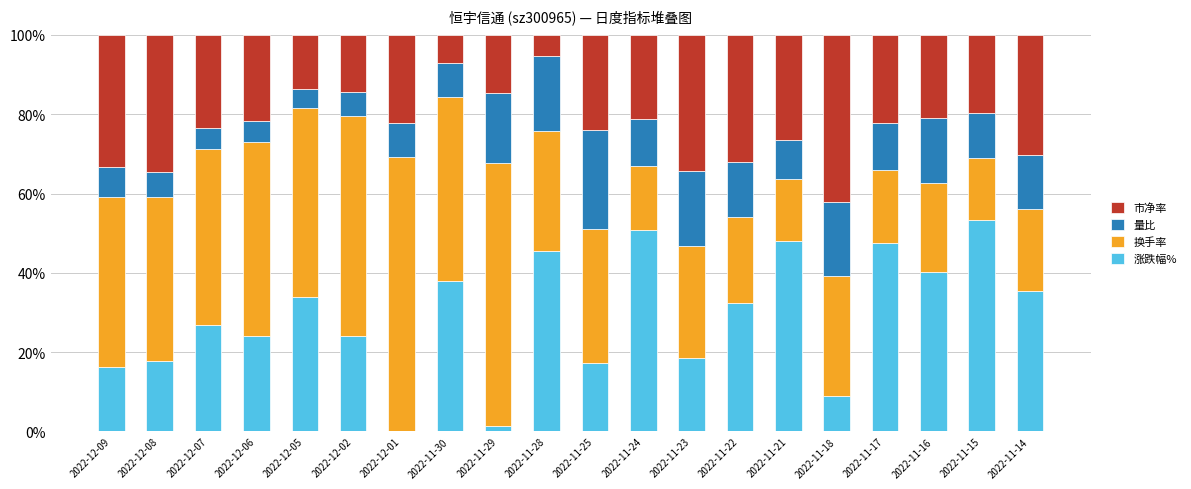

What is the difference between the 涨跌幅% values at 2022-12-06 and 2022-12-05?

9.7